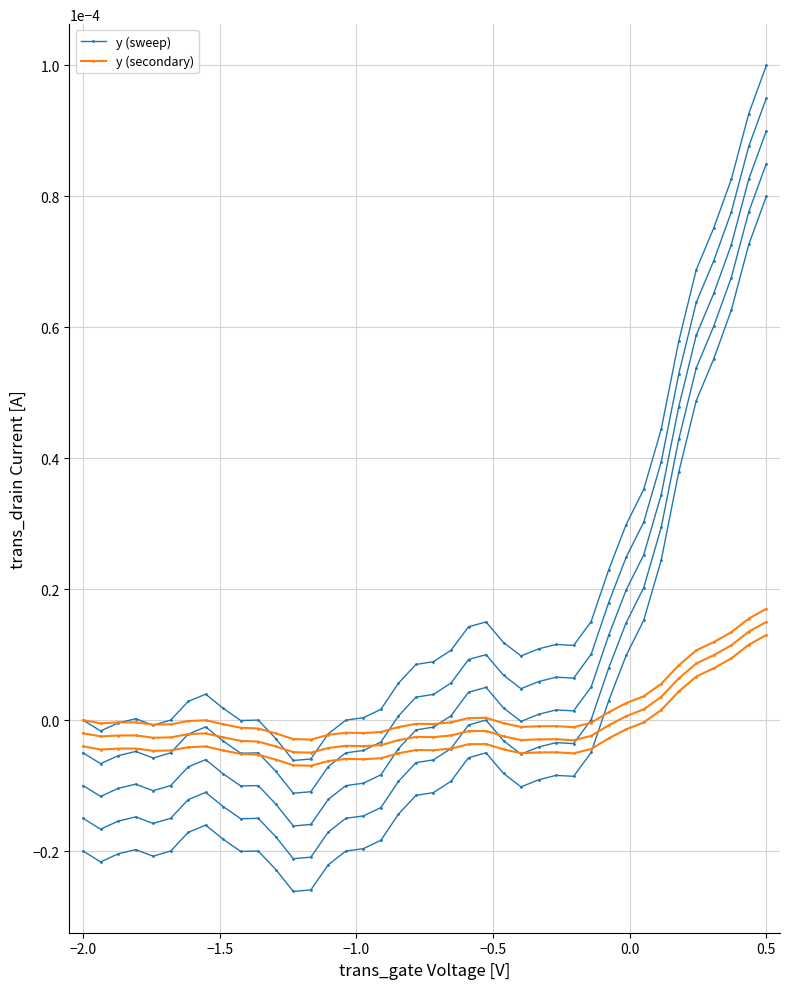

The value of y (secondary) at 15 is -0.0. True or false?

False